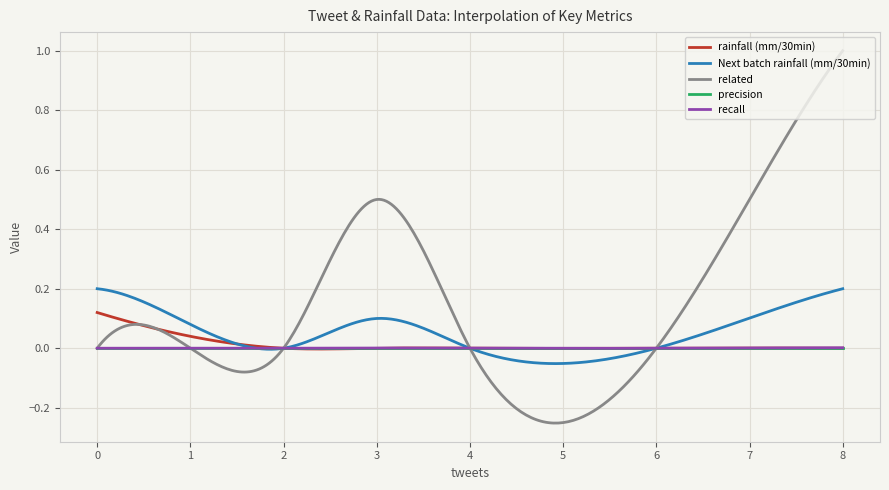

Which series has the widest spread of values?

related